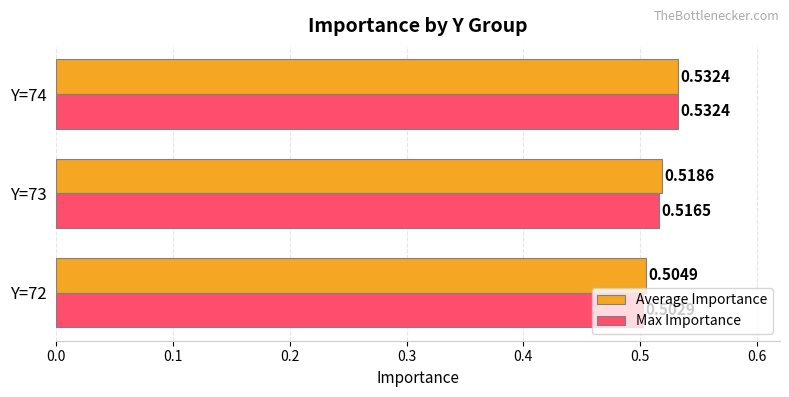

What is the sum of all Average Importance values?

1.6